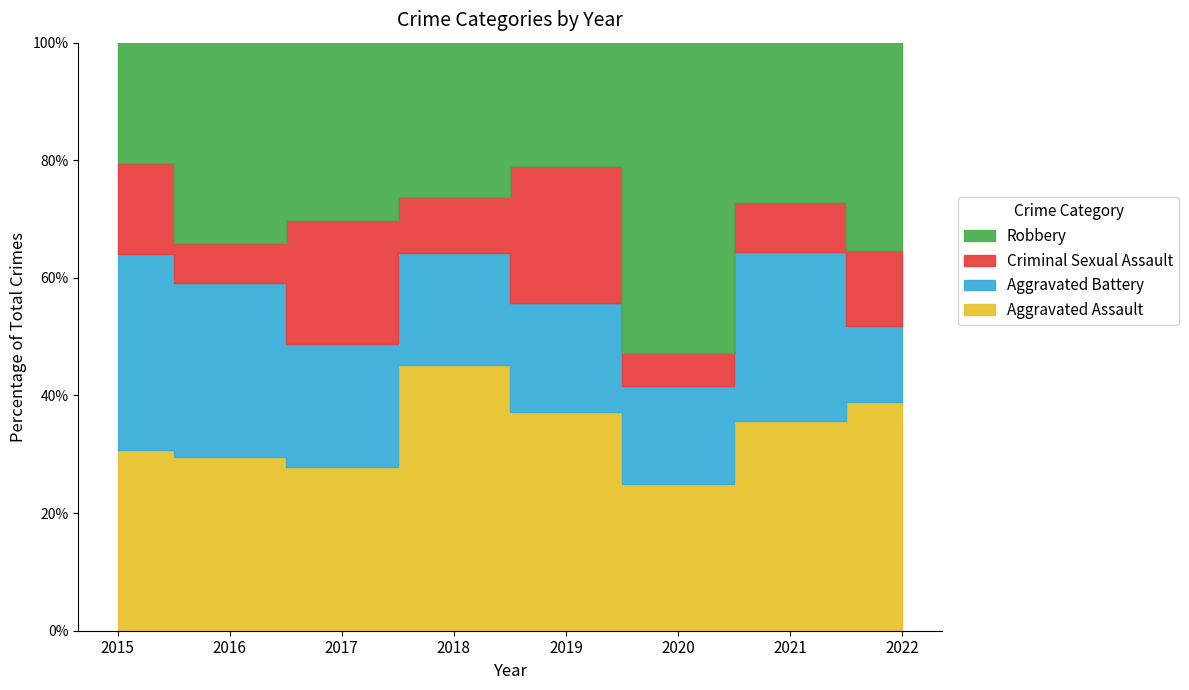

At which label does Criminal Sexual Assault reach its peak?

2019